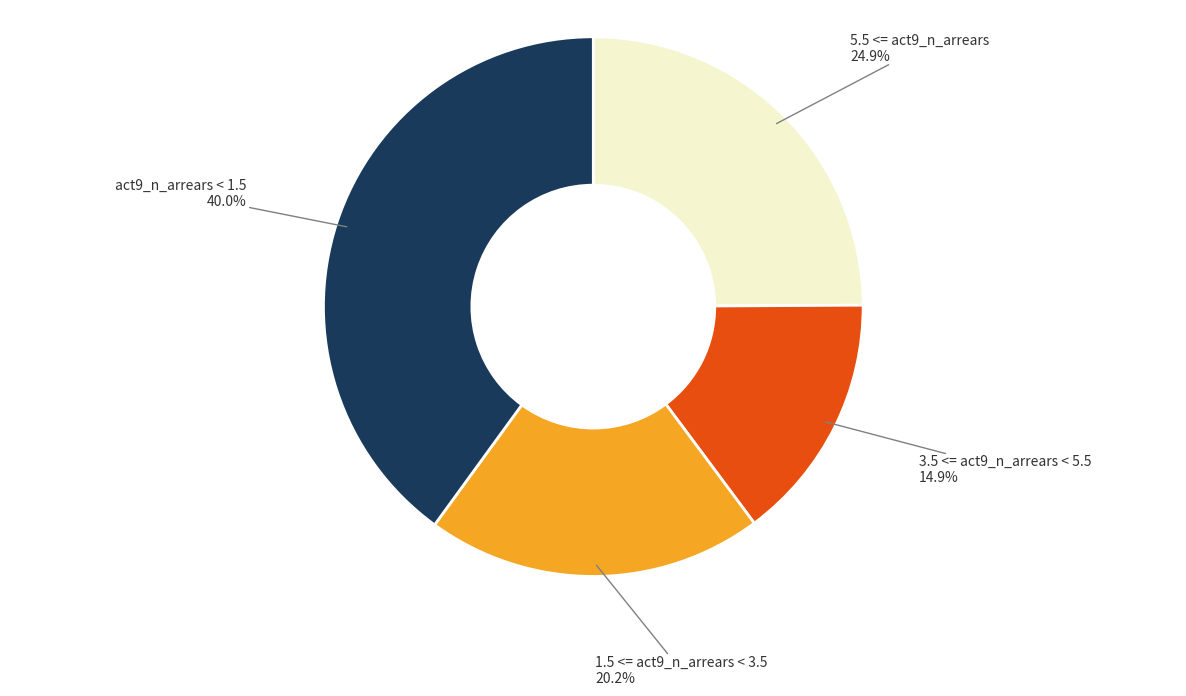

Is there any slice that represents more than half of the pie?

No